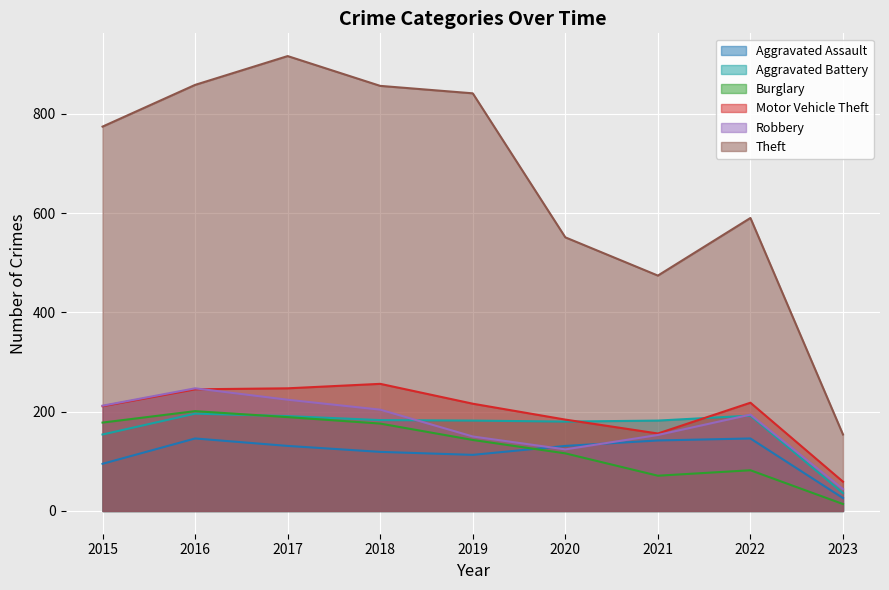

Rank the series by their maximum value, from highest to lowest.

Theft, Motor Vehicle Theft, Robbery, Burglary, Aggravated Battery, Aggravated Assault